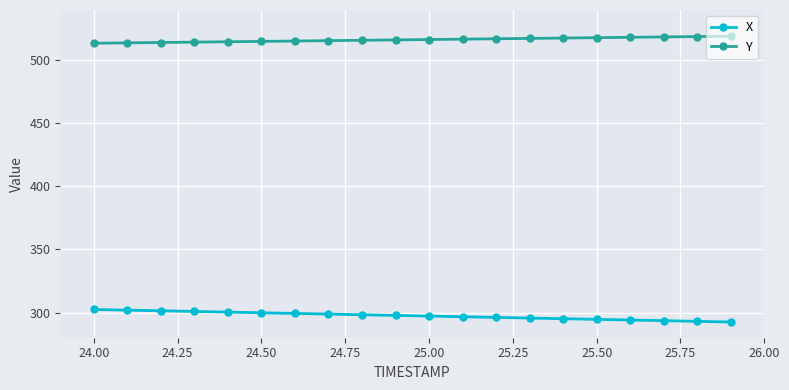

True or false: X and Y intersect in this chart.

False